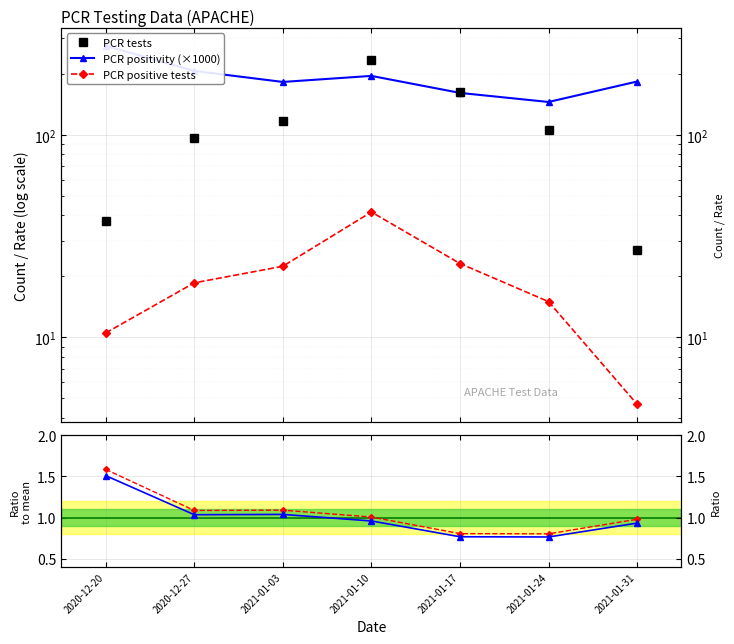

How many categories are shown in the chart?

7